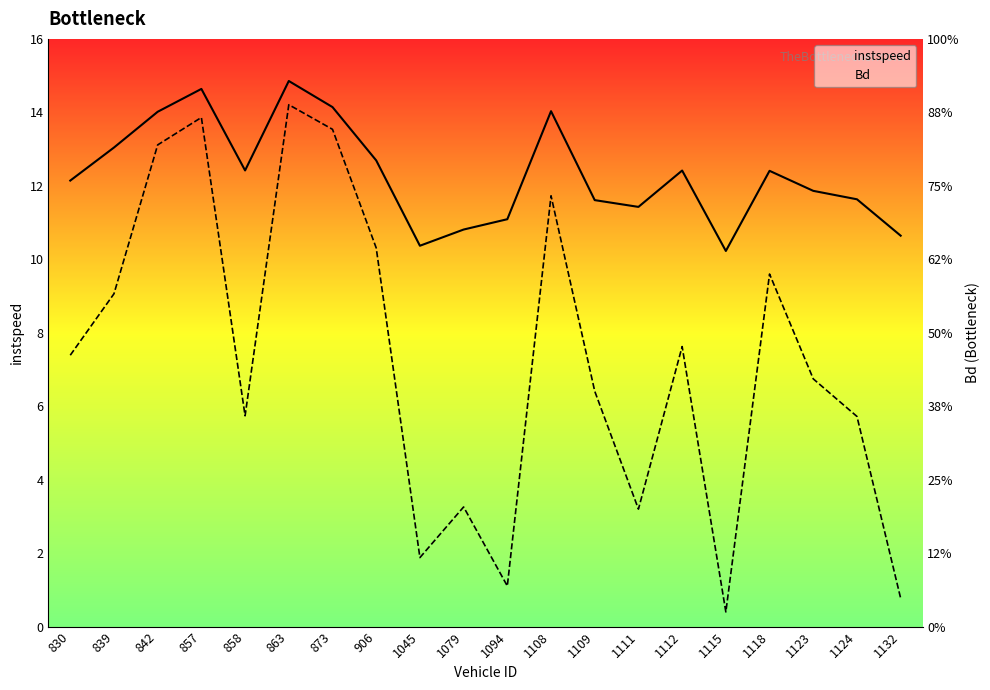

What is the average value of the instspeed series?

12.3